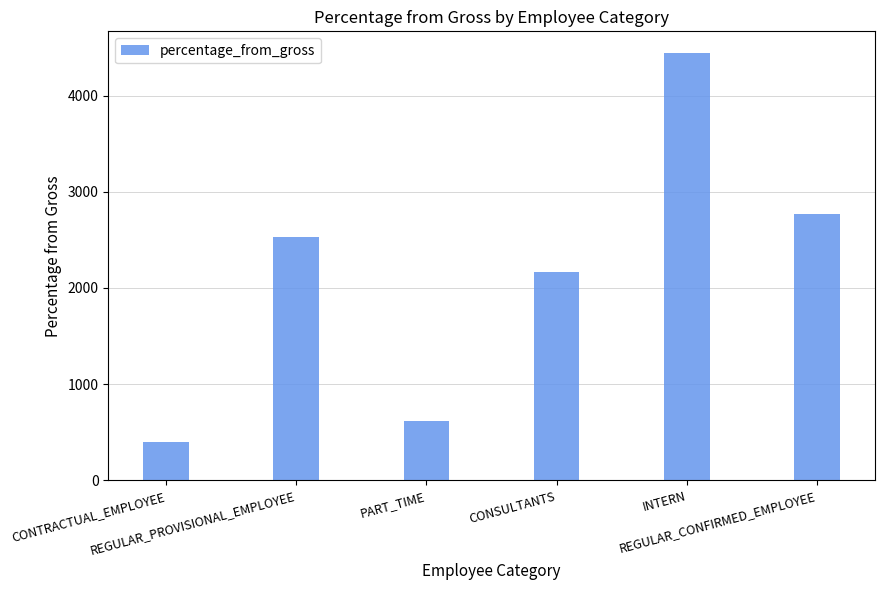

What is the minimum value shown in the chart?

400